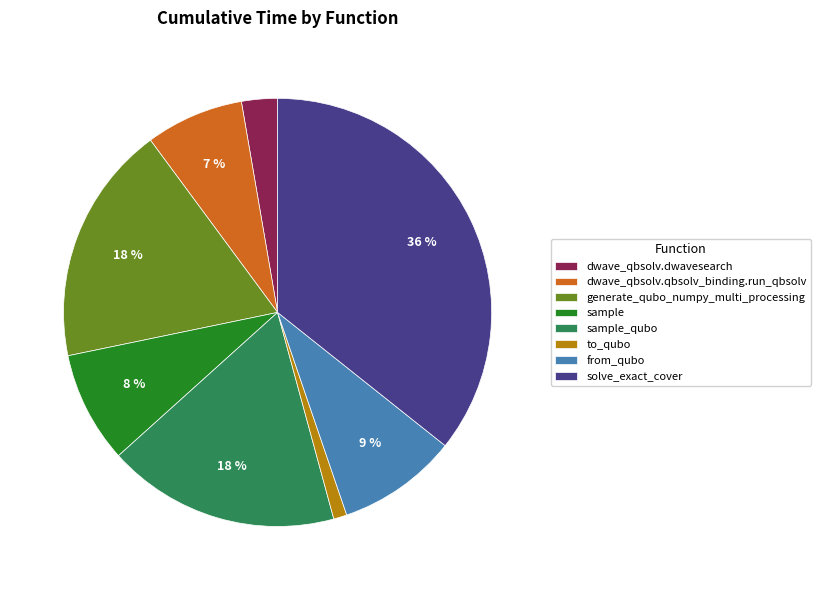

To the nearest percent, what portion does generate_qubo_numpy_multi_processing represent?

18%